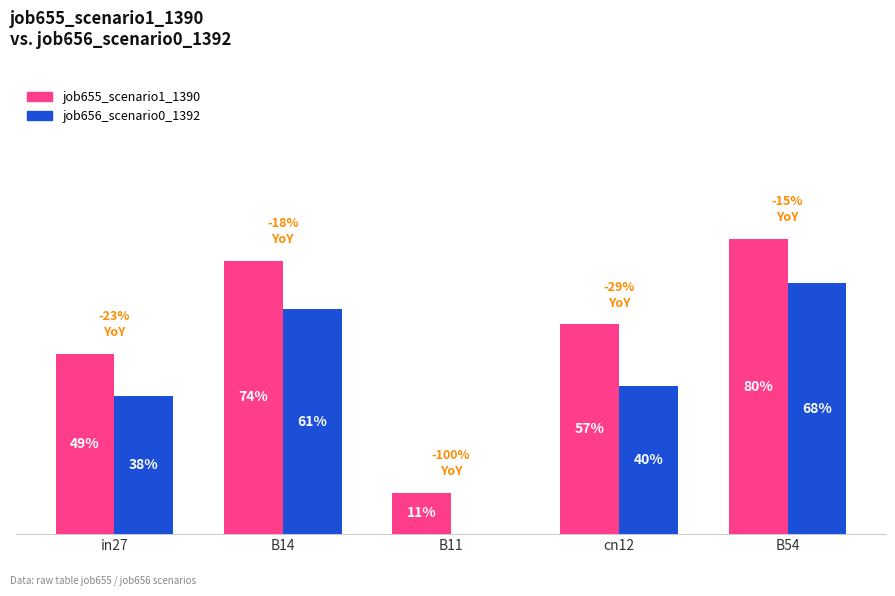

Are the bars horizontal?

No